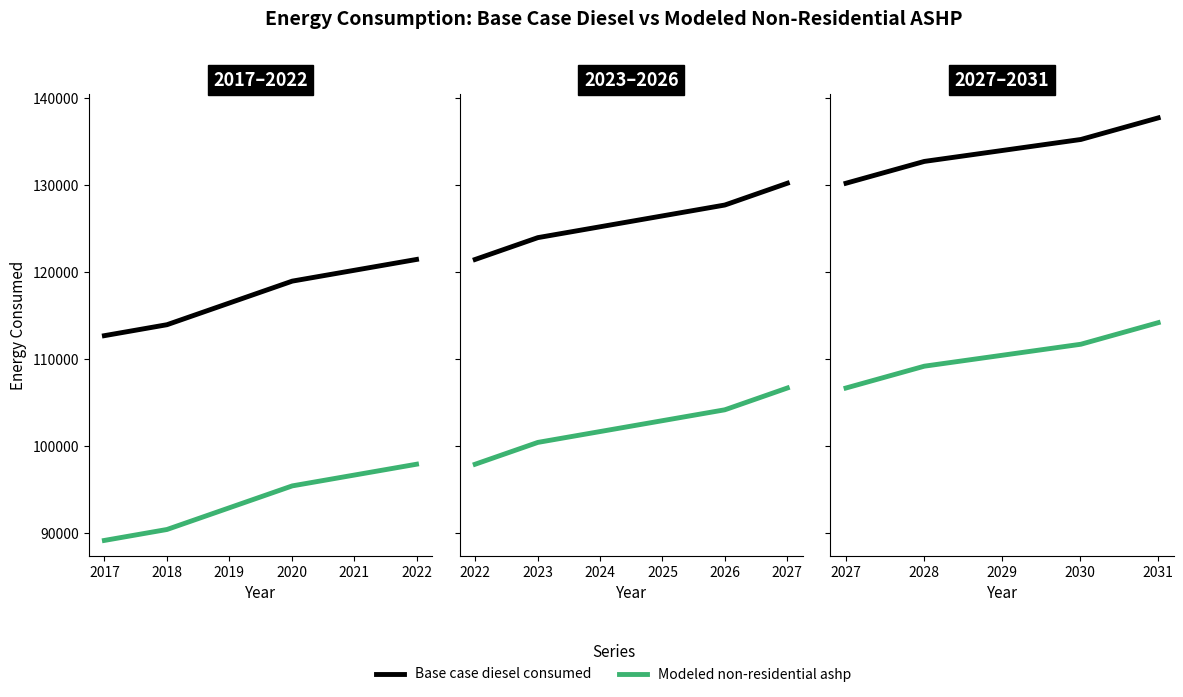

Which series changed the most between 2019 and 2021?

Base case diesel consumed